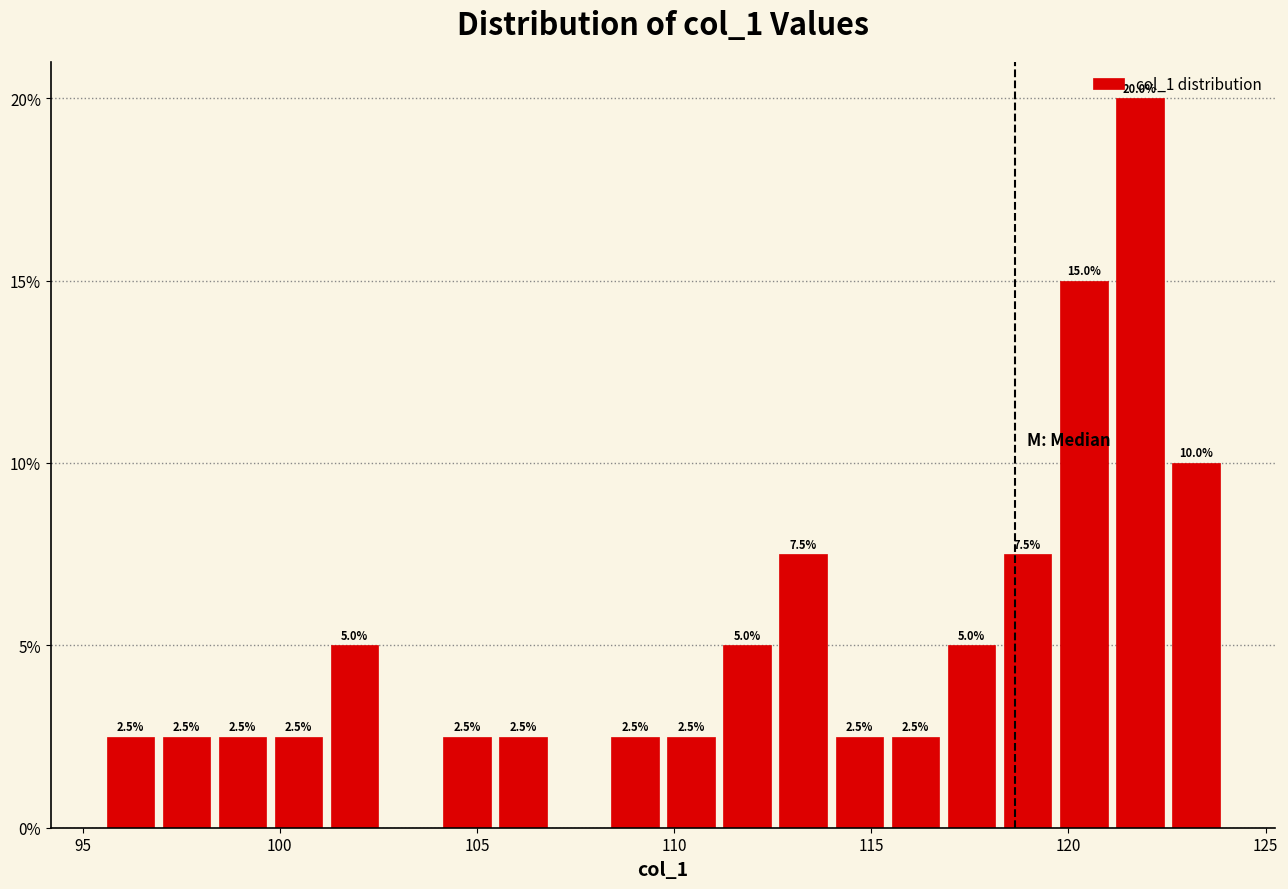

Read against the x-axis, roughly where is the centre of the tallest bar?

122.0